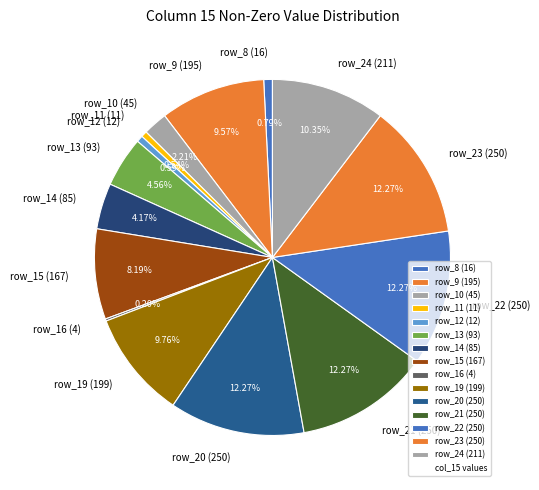

To the nearest percent, what is the difference between the largest and smallest slice percentages?

12%